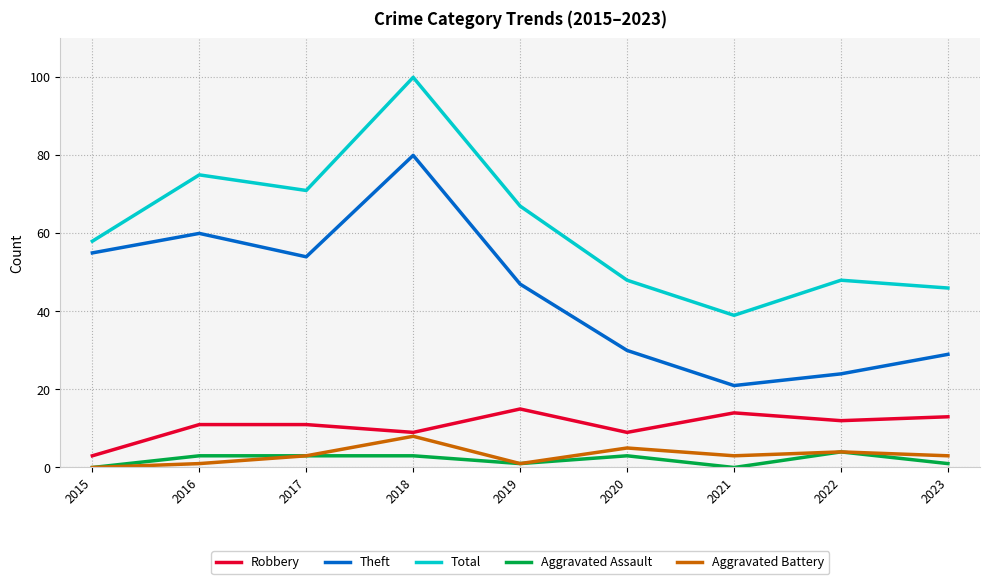

Which category has the lowest value in the Aggravated Battery series?

2015